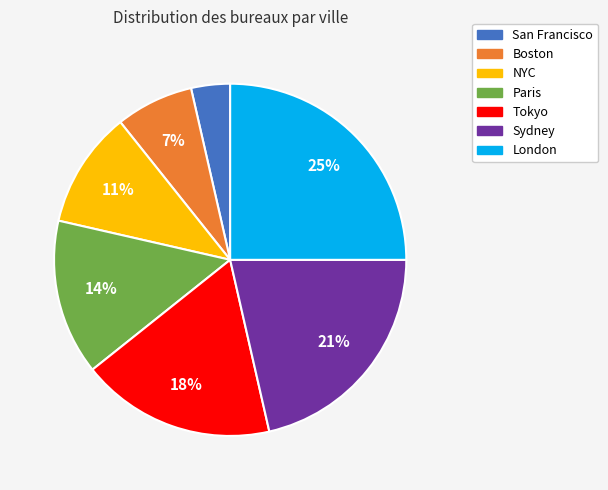

How many slices are in this pie chart?

7